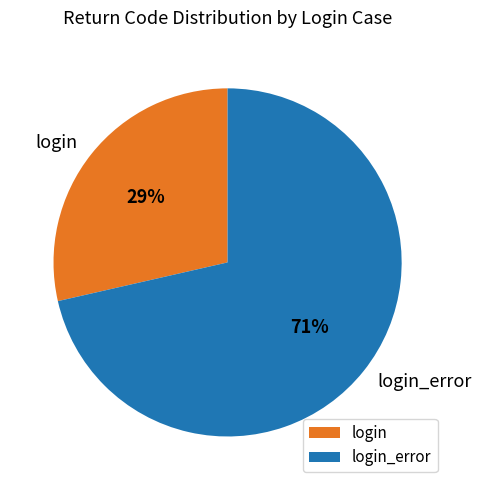

Is the sum of login_error and login greater than half?

Yes